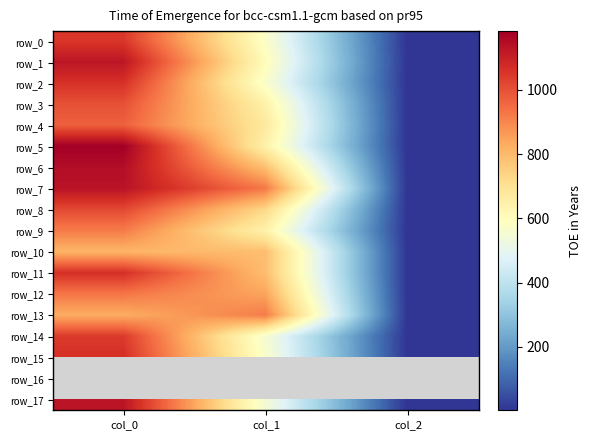

At which label does row_0 first exceed 577?

col_0